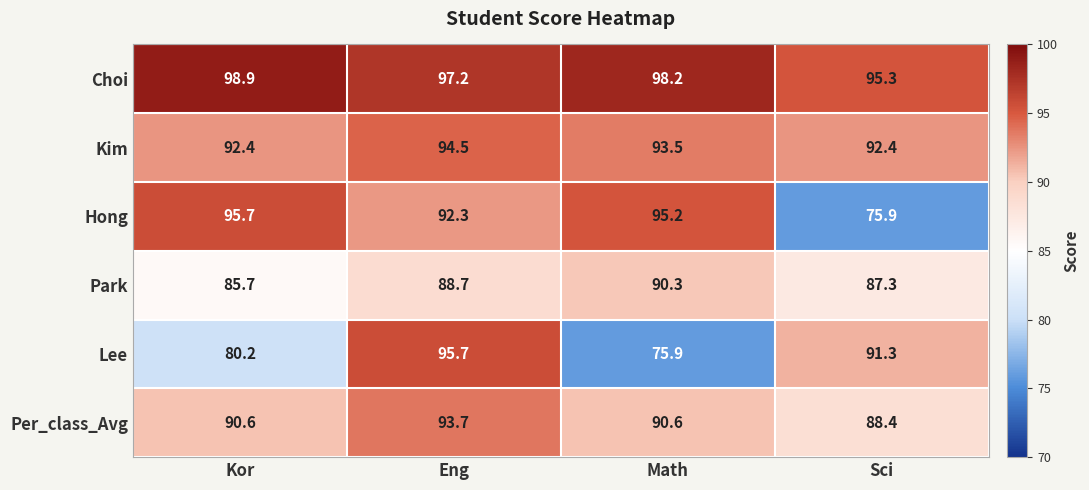

Reading left to right, transcribe all the data shown in this chart.

Choi: Kor=98.9	Eng=97.2	Math=98.2	Sci=95.3
Kim: Kor=92.4	Eng=94.5	Math=93.5	Sci=92.4
Hong: Kor=95.7	Eng=92.3	Math=95.2	Sci=75.9
Park: Kor=85.7	Eng=88.7	Math=90.3	Sci=87.3
Lee: Kor=80.2	Eng=95.7	Math=75.9	Sci=91.3
Per_class_Avg: Kor=90.6	Eng=93.7	Math=90.6	Sci=88.4